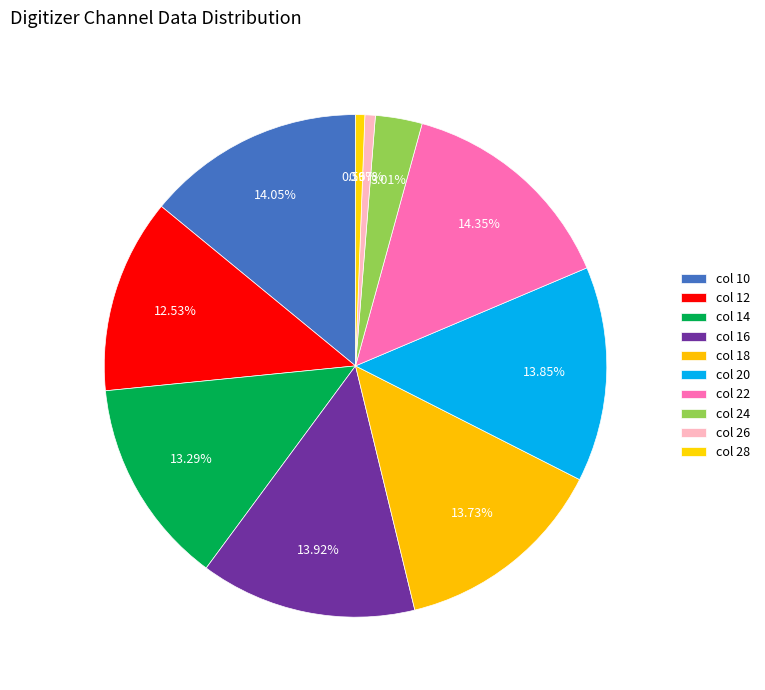

Rank the categories by value from highest to lowest.

22, 10, 16, 20, 18, 14, 12, 24, 26, 28